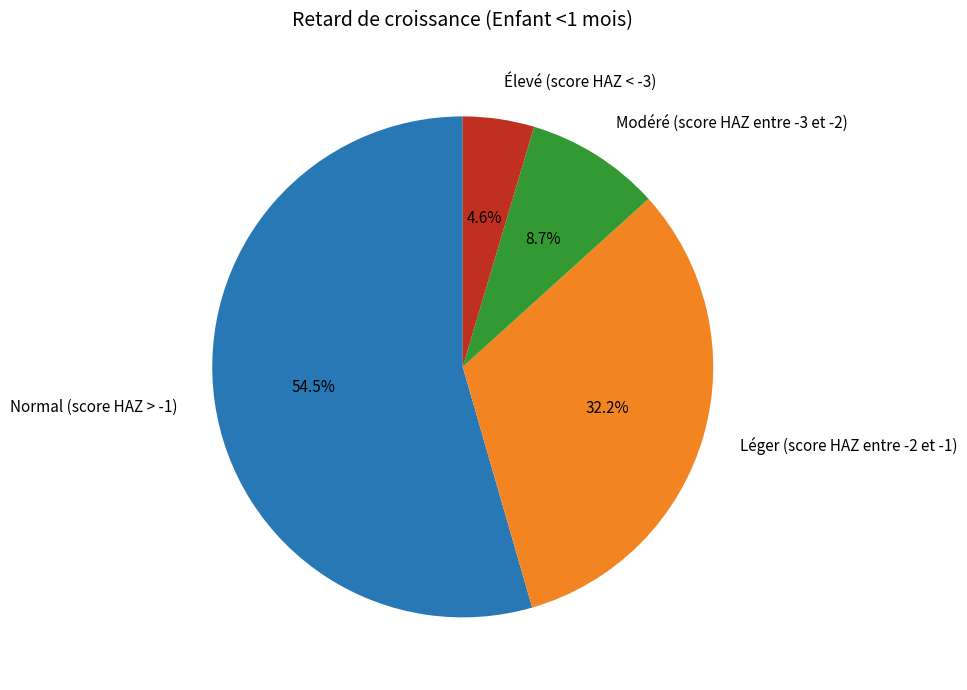

Is the sum of Normal (score HAZ > -1) and Modéré (score HAZ entre -3 et -2) greater than half?

Yes